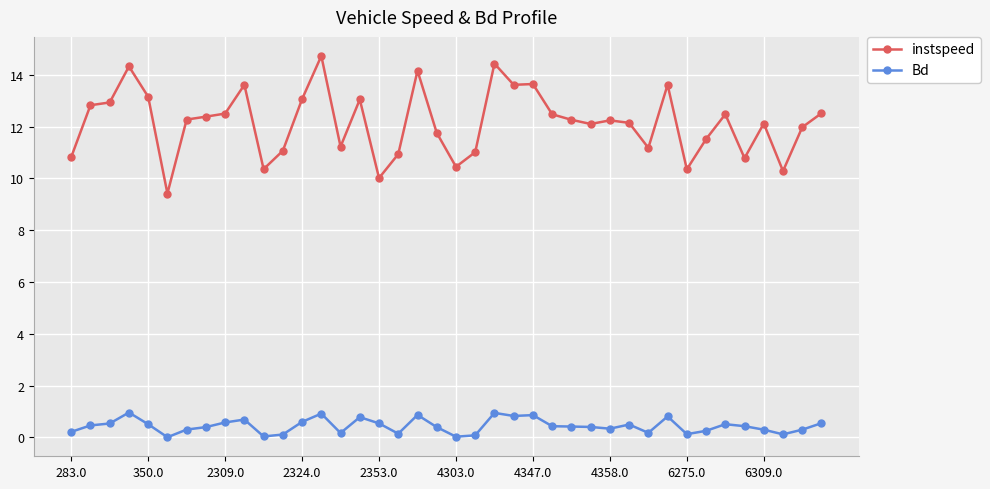

What is the highest value of the instspeed series?

14.7